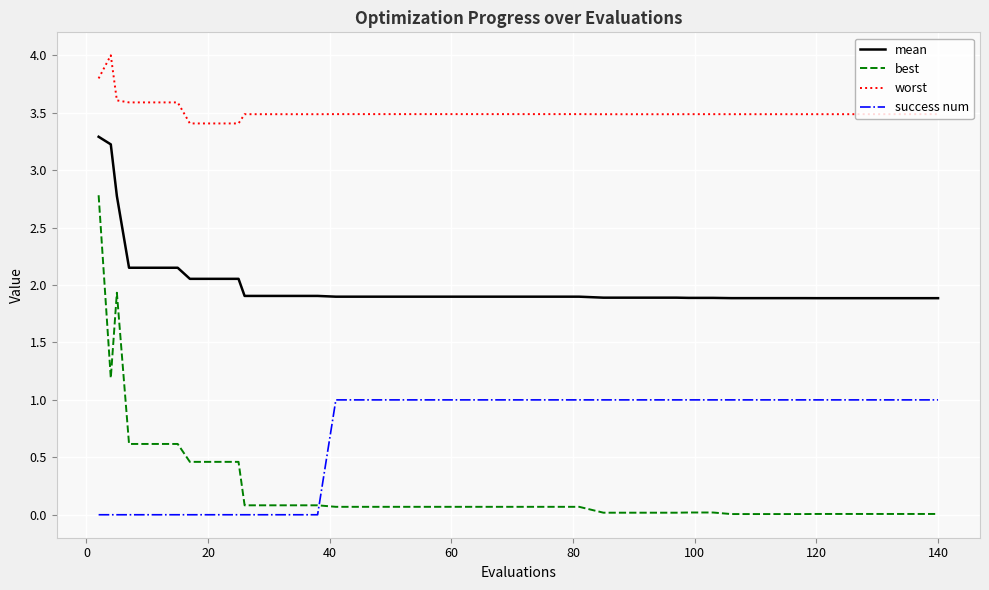

List the series in order of their peak value, lowest first.

success num, best, mean, worst